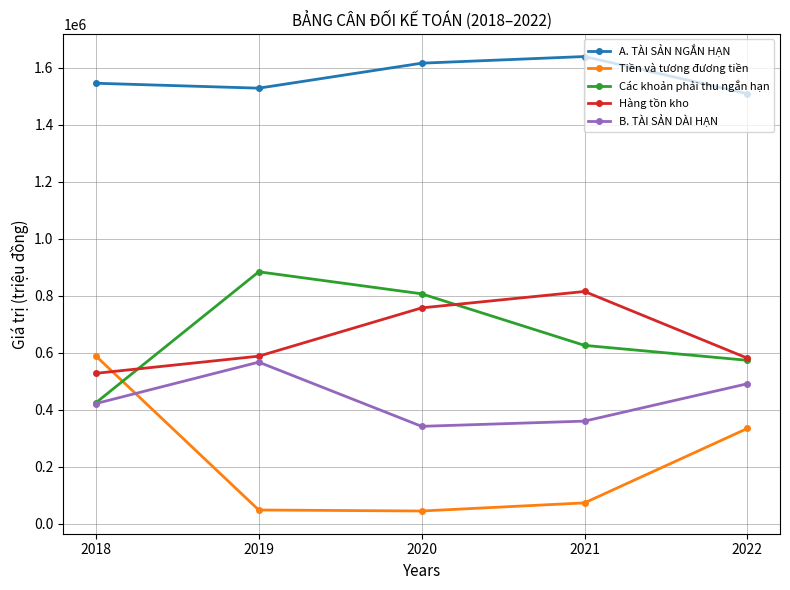

The value of A. TÀI SẢN NGẮN HẠN at 2022 is 1508236. True or false?

True